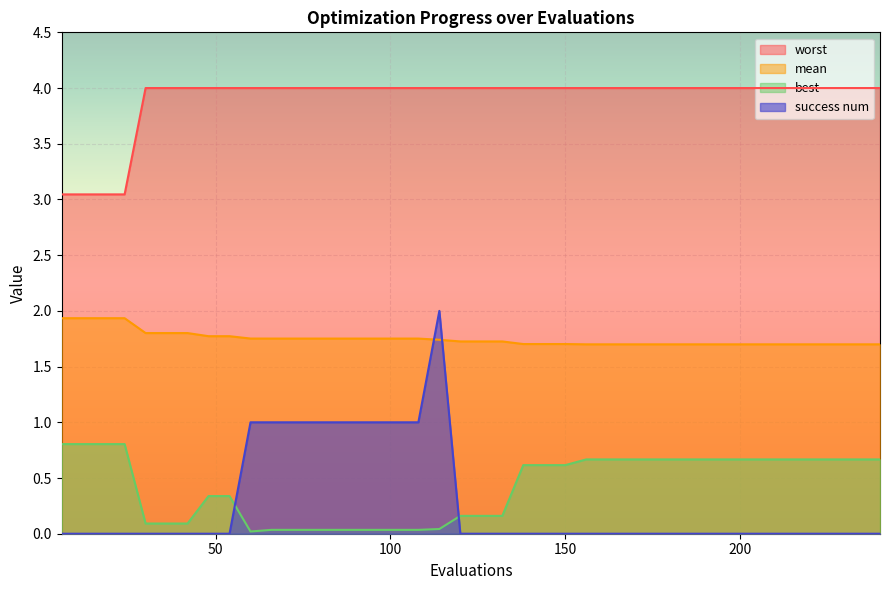

At which category is the sum across all series the highest?

114